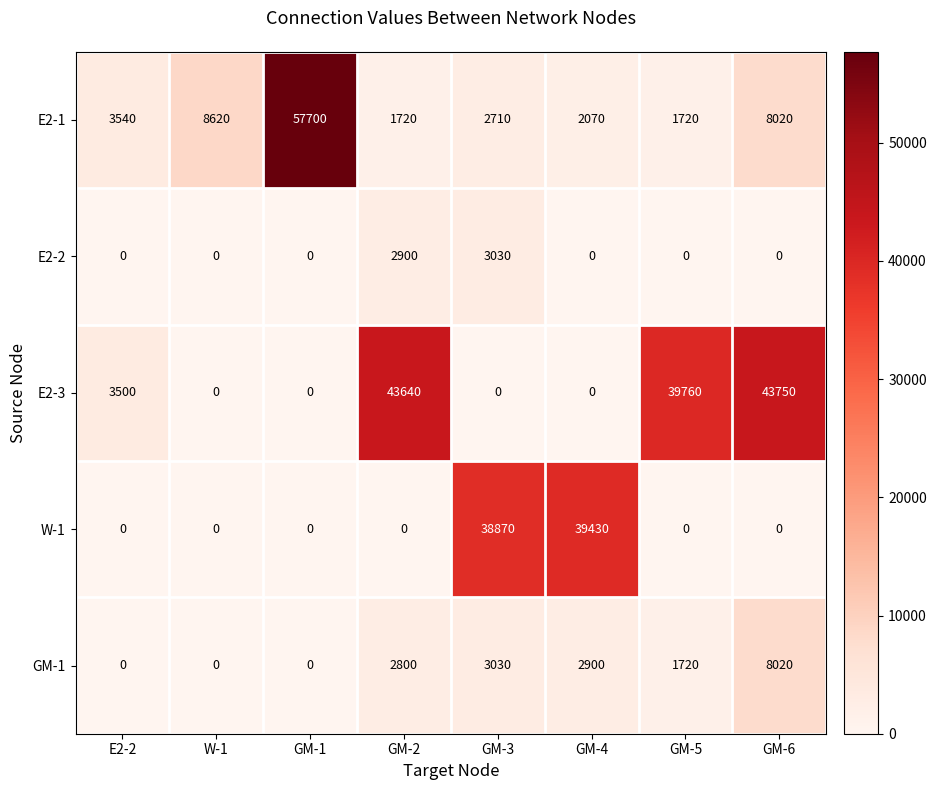

What is the maximum value shown in the chart?

57700